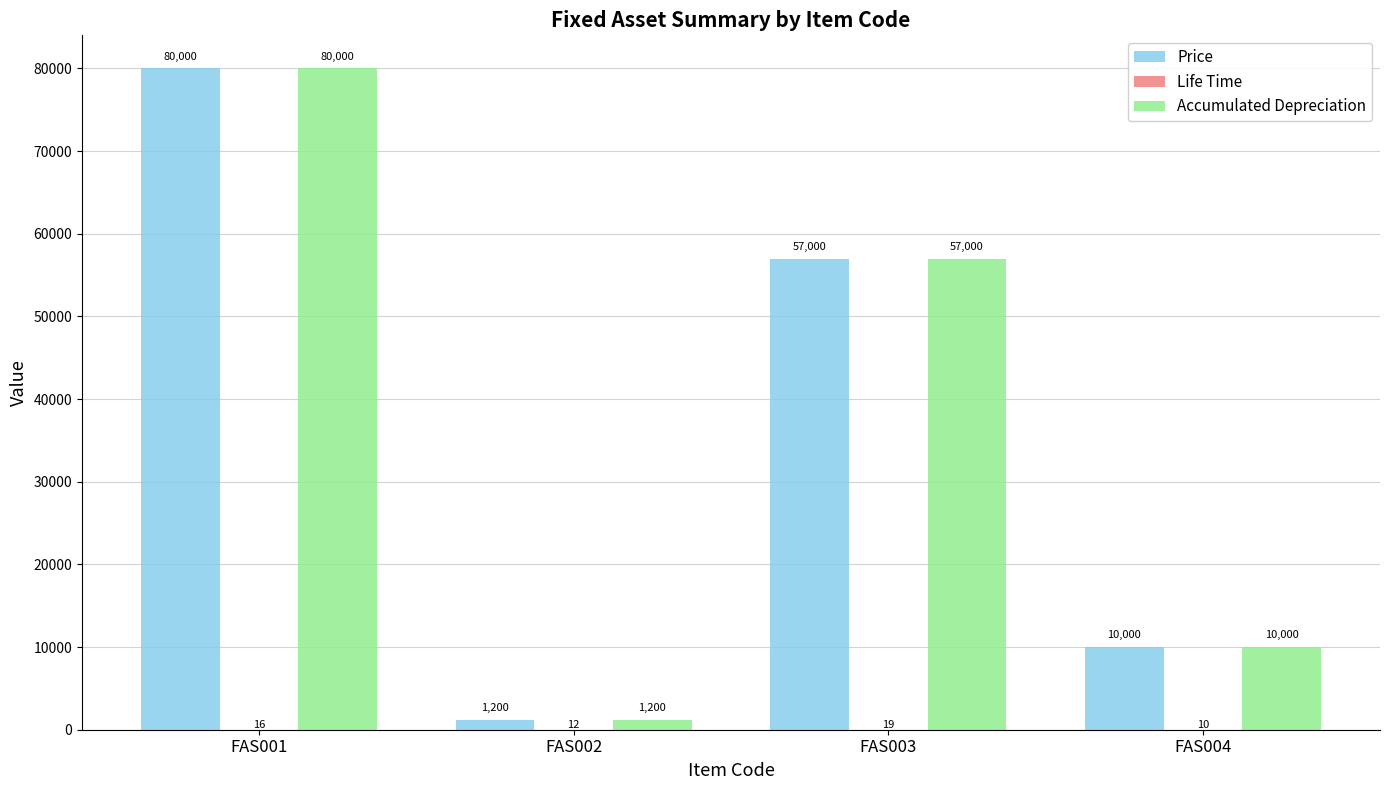

At which label does Price first exceed 57000?

FAS001